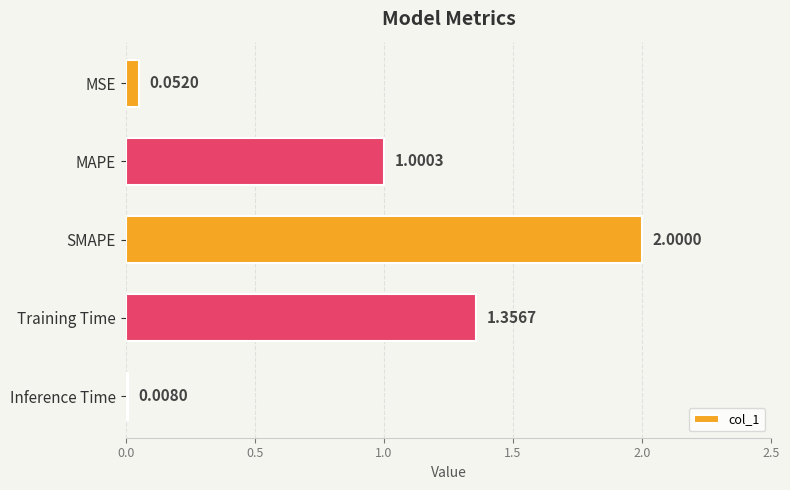

Which category has the lowest value across all series?

Inference Time